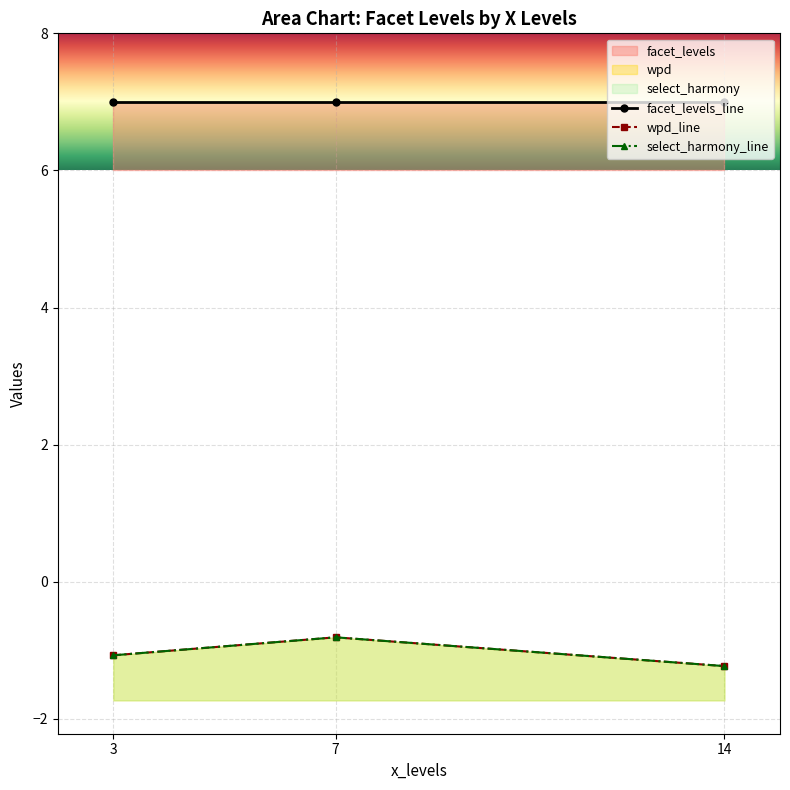

How many lines are shown in the chart?

3